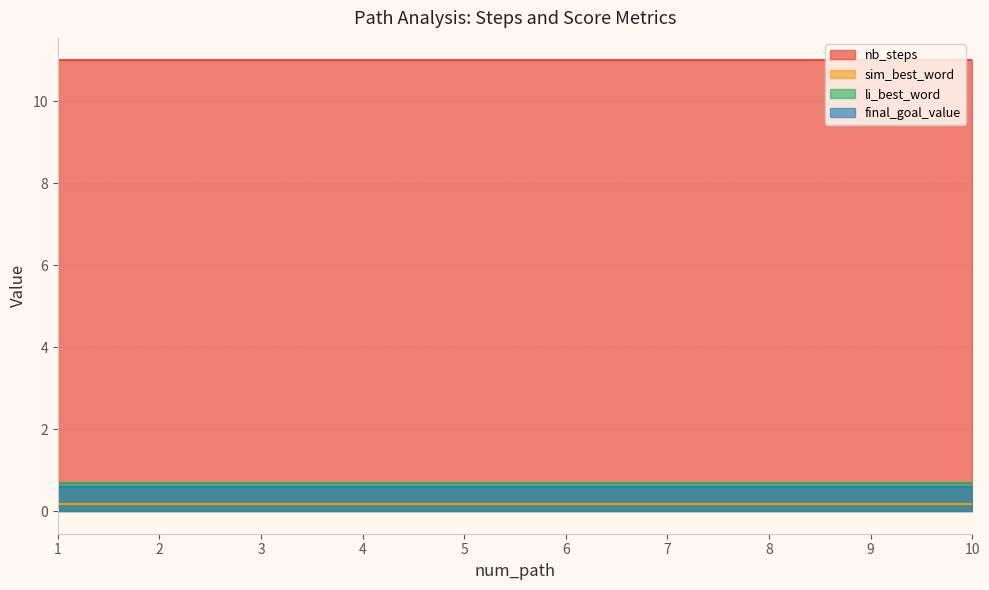

Which series changed the most between 6 and 10?

nb_steps